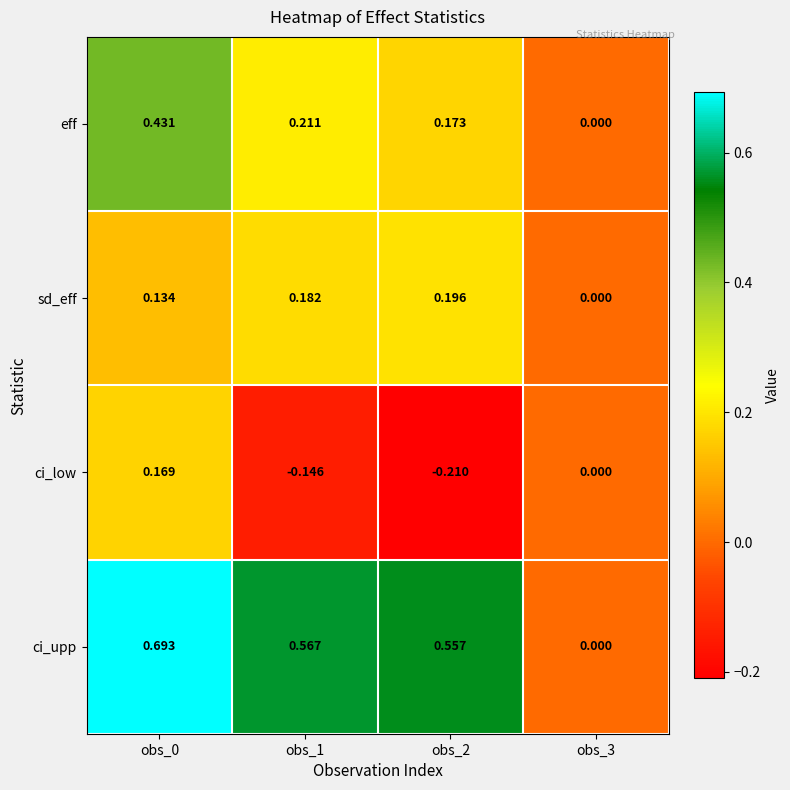

Which series has the largest total across all categories?

ci_upp